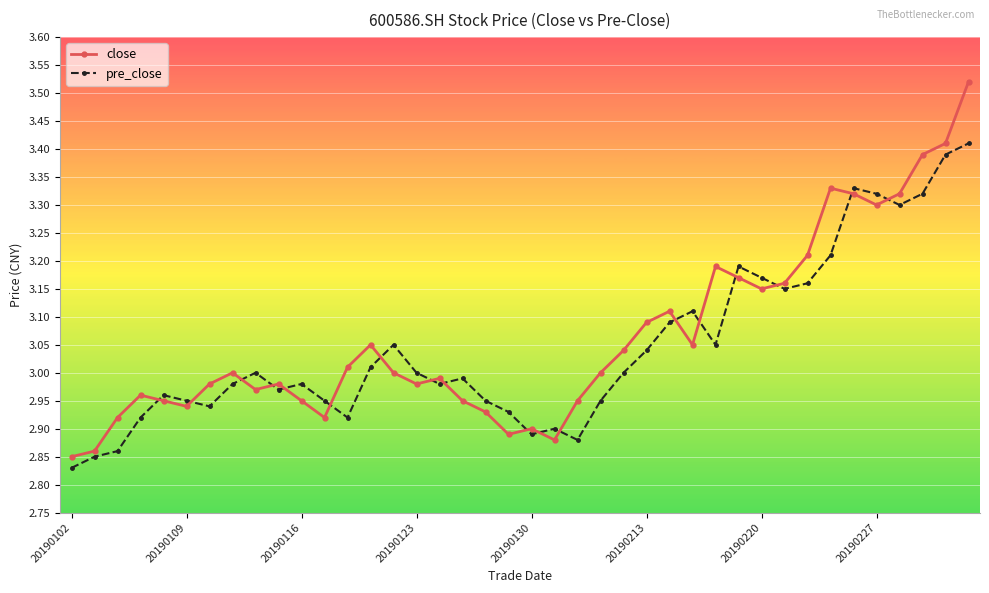

What is the difference between the maximum and minimum values in the close series?

0.7